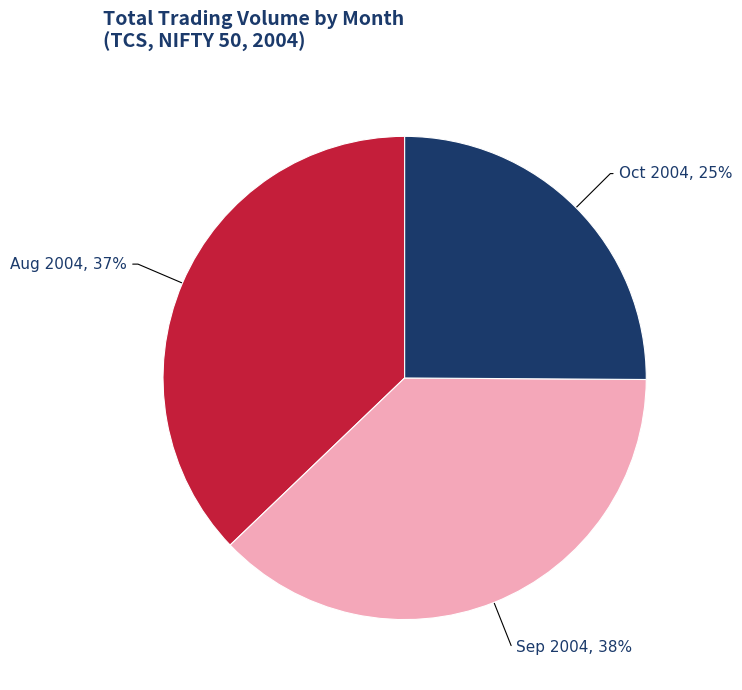

Is there any slice that represents more than half of the pie?

No